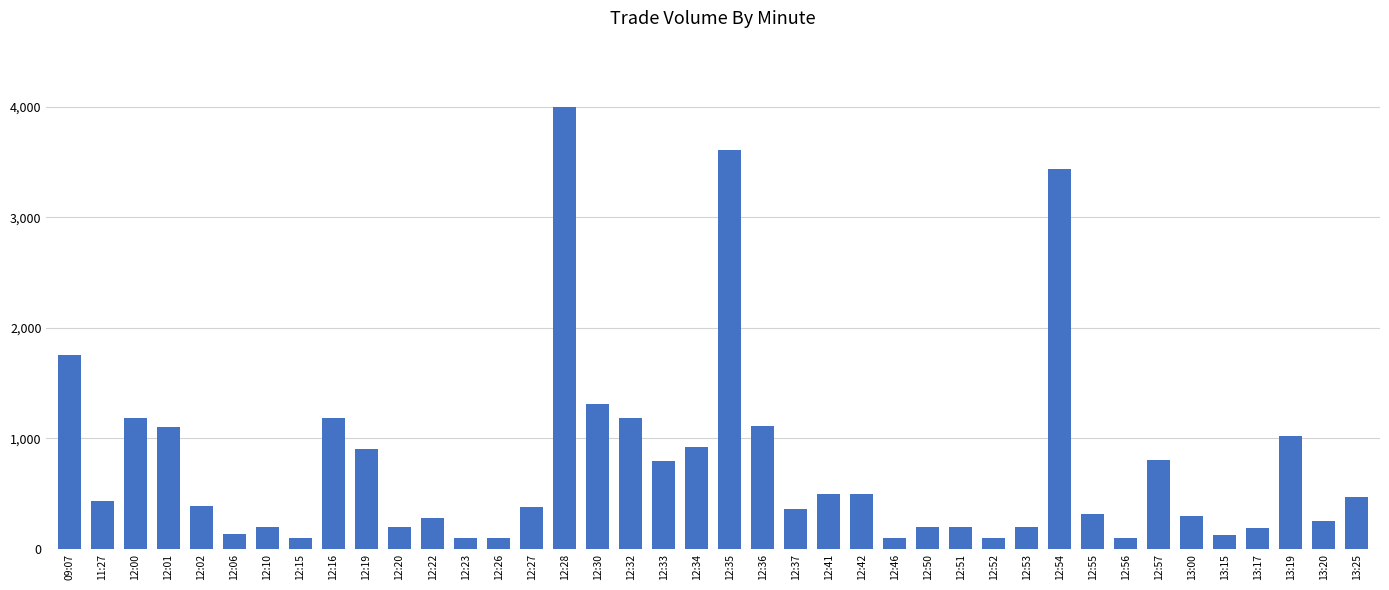

What is the difference between the maximum and minimum values?

3900